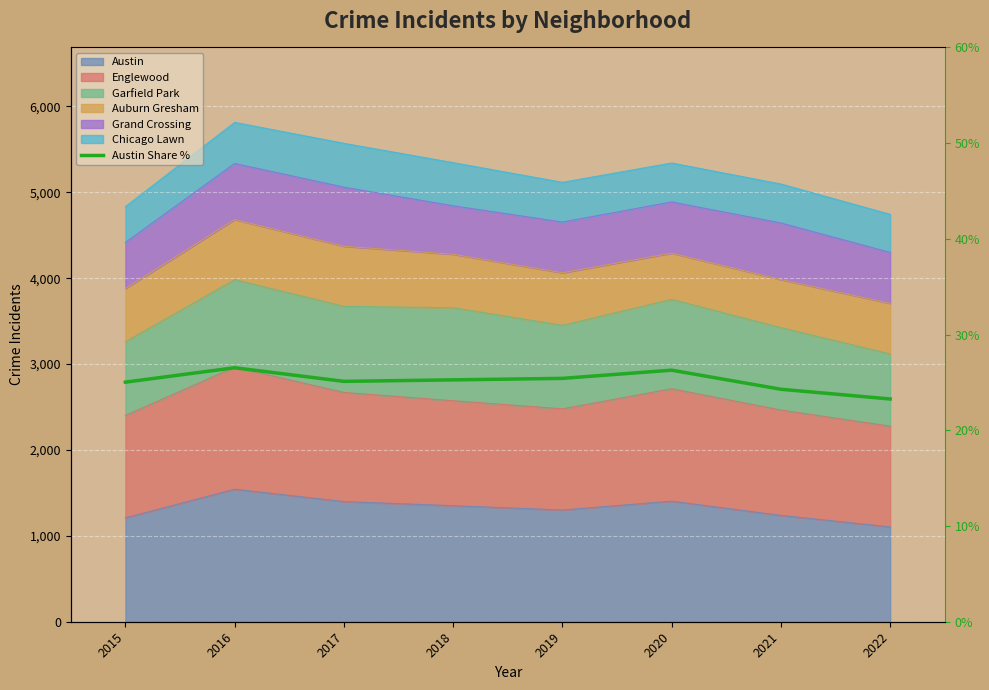

What is the sum of all values?

201.2